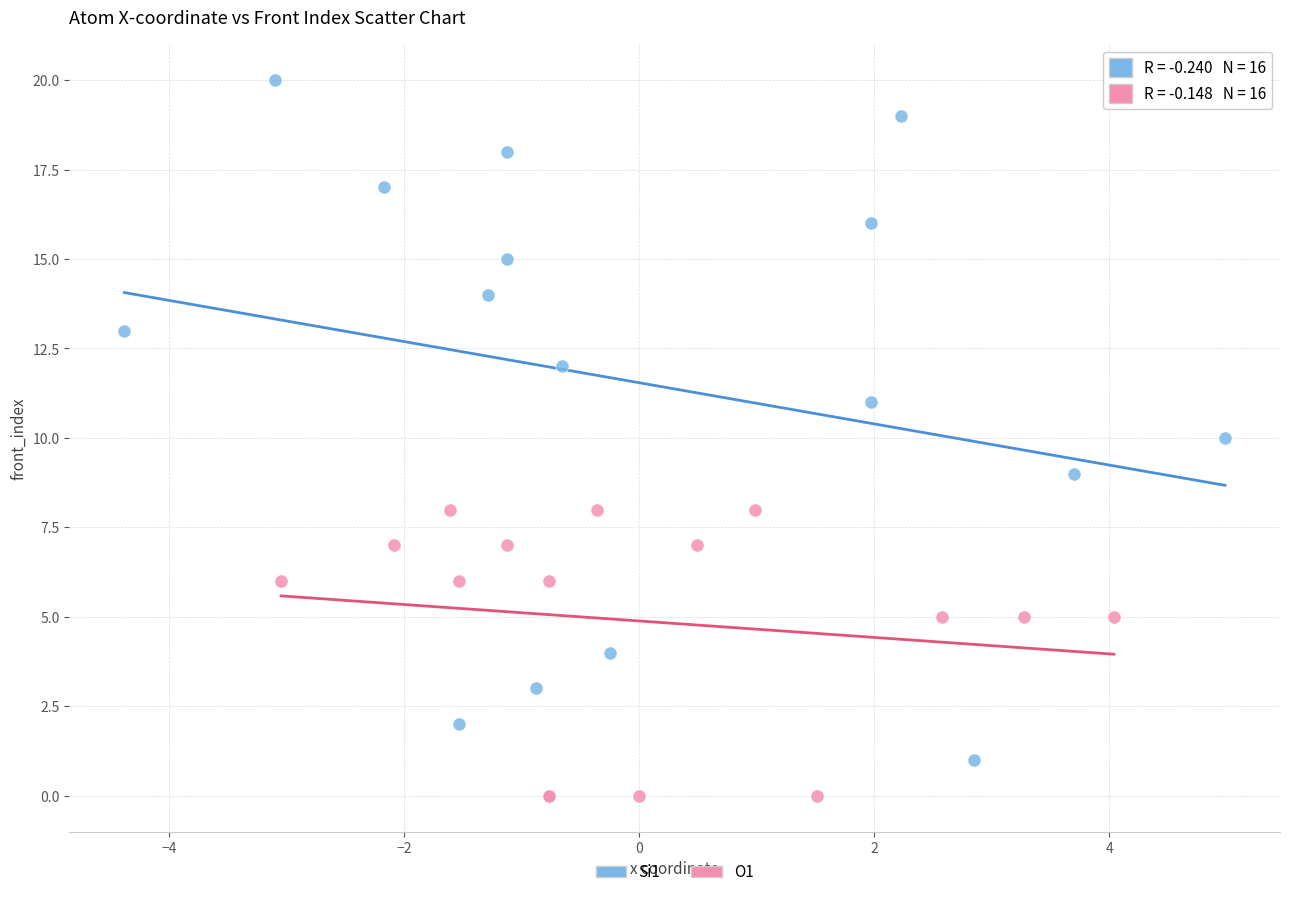

Which series has the largest Y range (max minus min)?

Si1